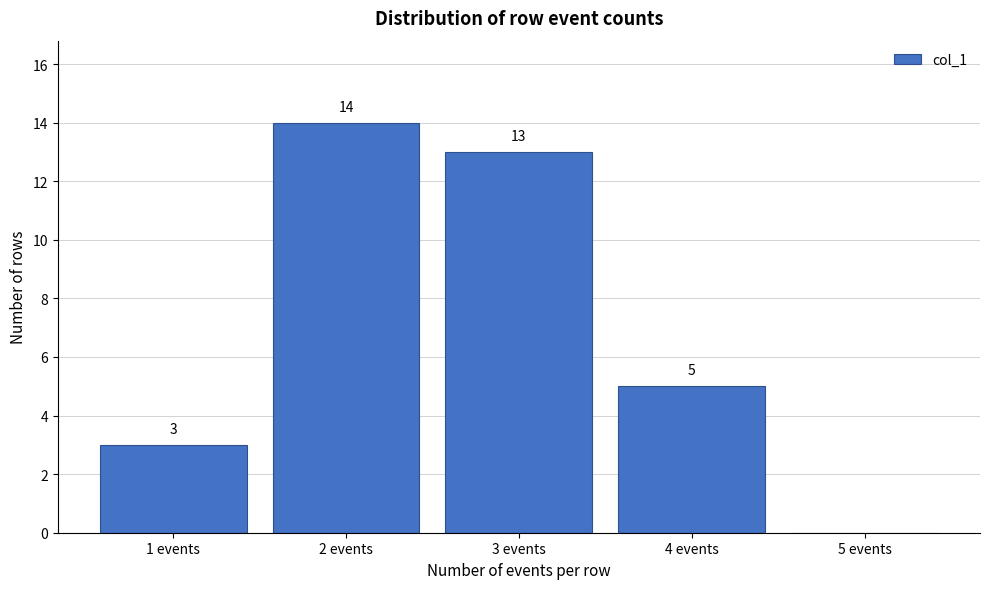

Over which range of the x-axis is the bar tallest?

1.5 to 2.5